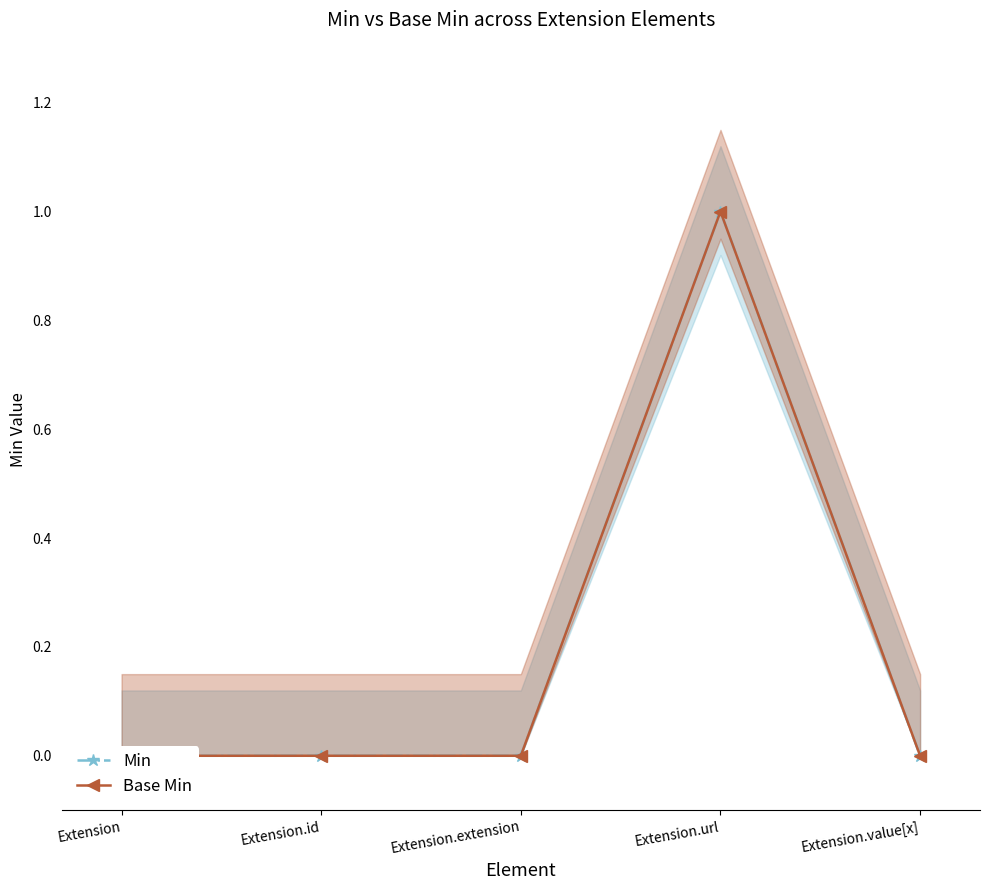

What is the sum of all Base Min values?

1